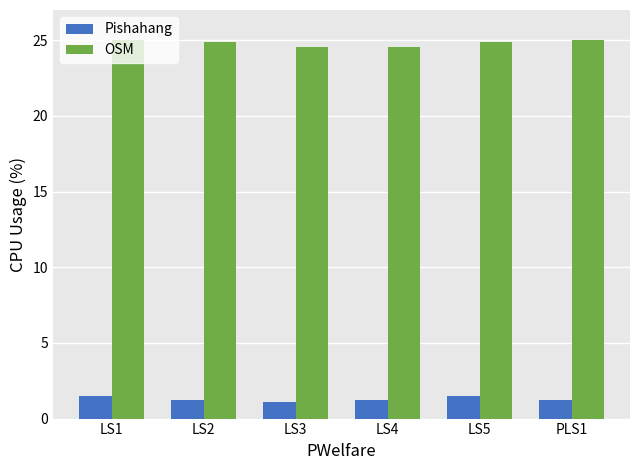

Between LS4 and PLS1, which series saw the biggest shift?

OSM